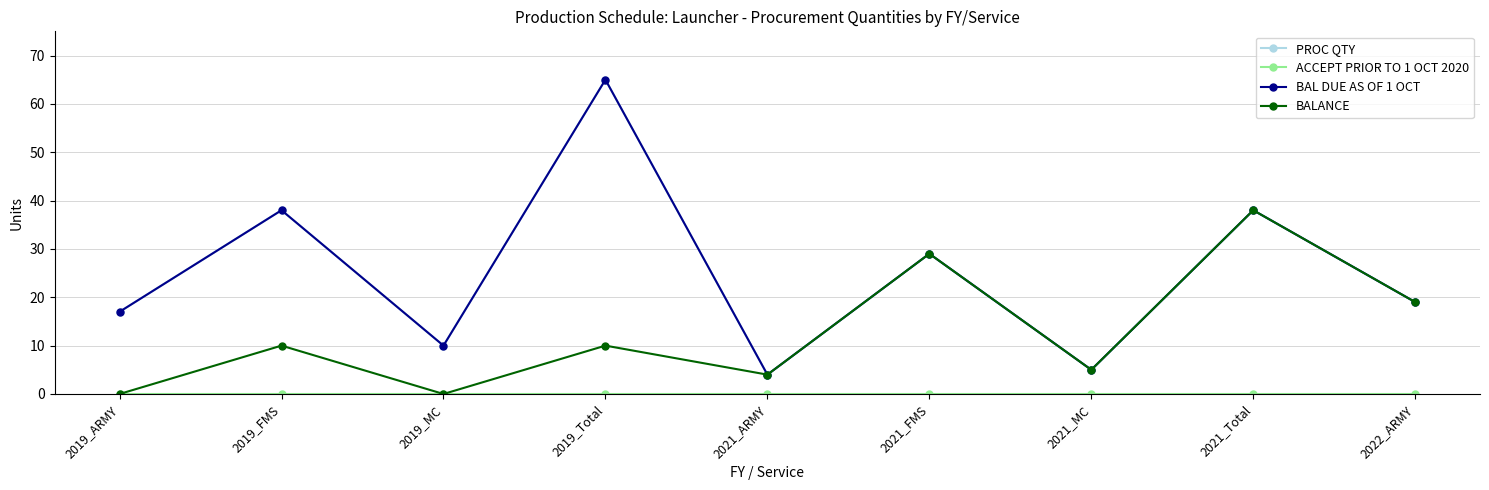

Which series has the largest total across all categories?

PROC QTY